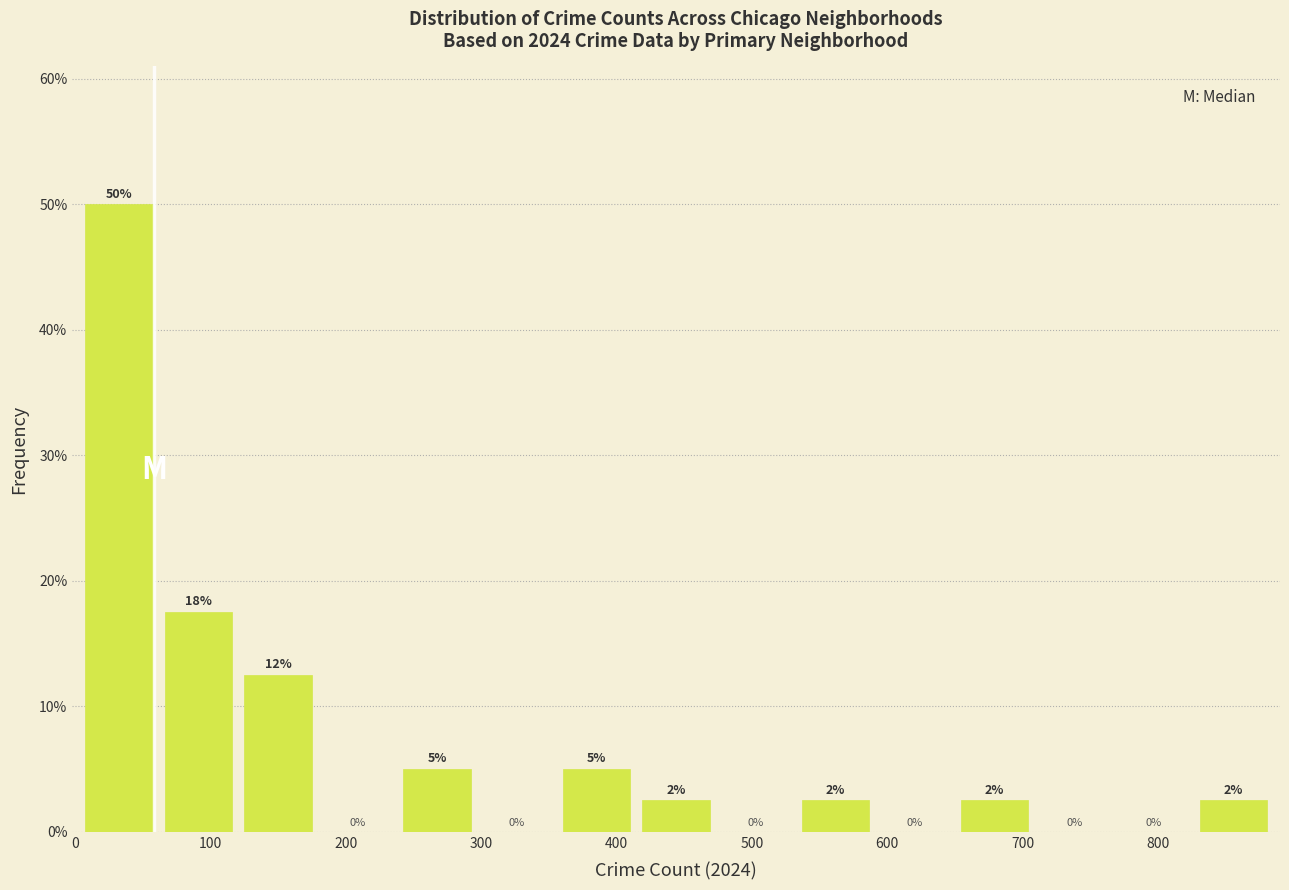

Which range on the x-axis has the tallest bar?

0 to 60